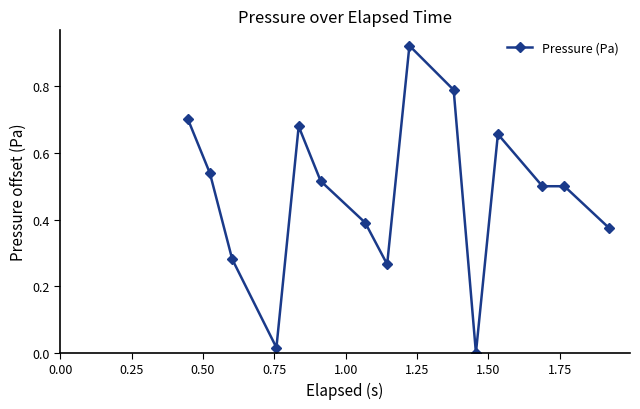

True or false: there are more than 2 points higher than both neighbors.

True